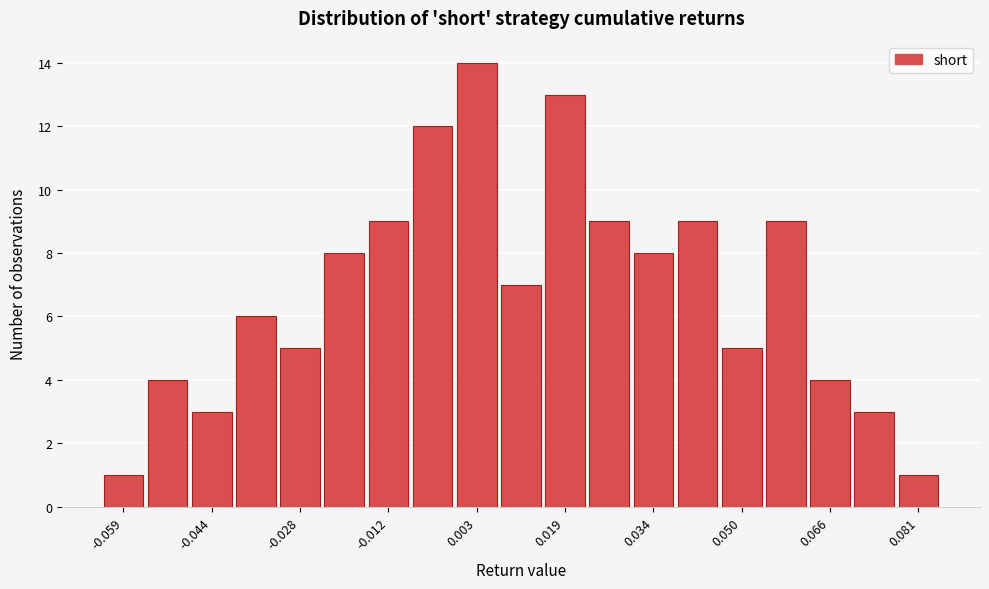

Read against the x-axis, roughly where is the centre of the tallest bar?

0.004